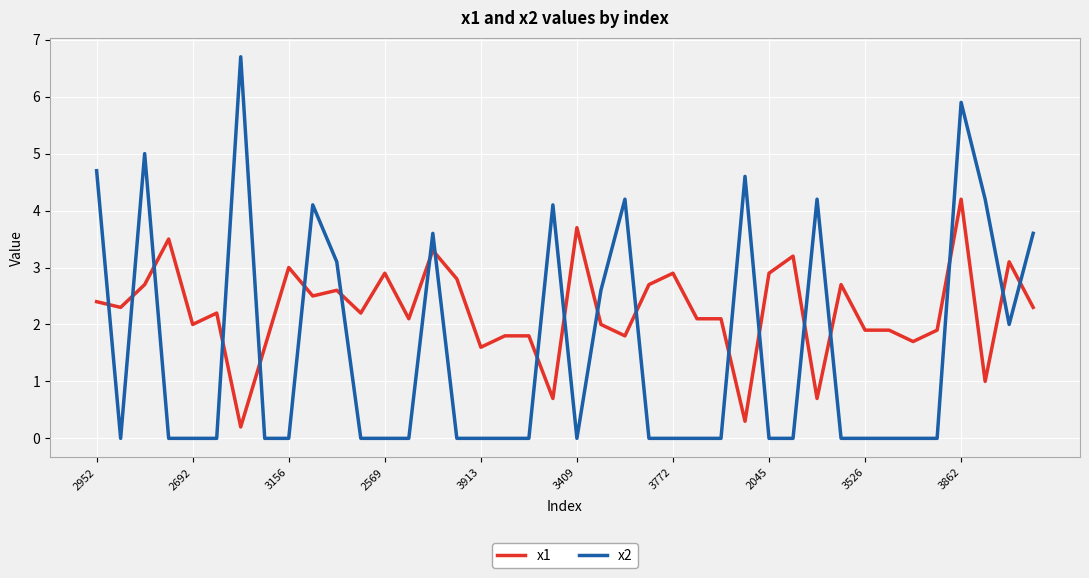

Which series has the largest range (max minus min)?

x2